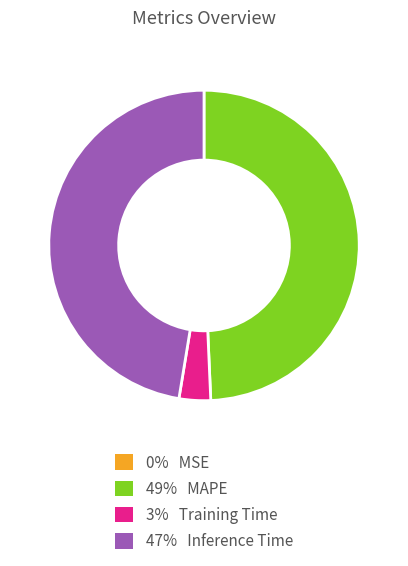

Is there any slice that represents more than half of the pie?

No